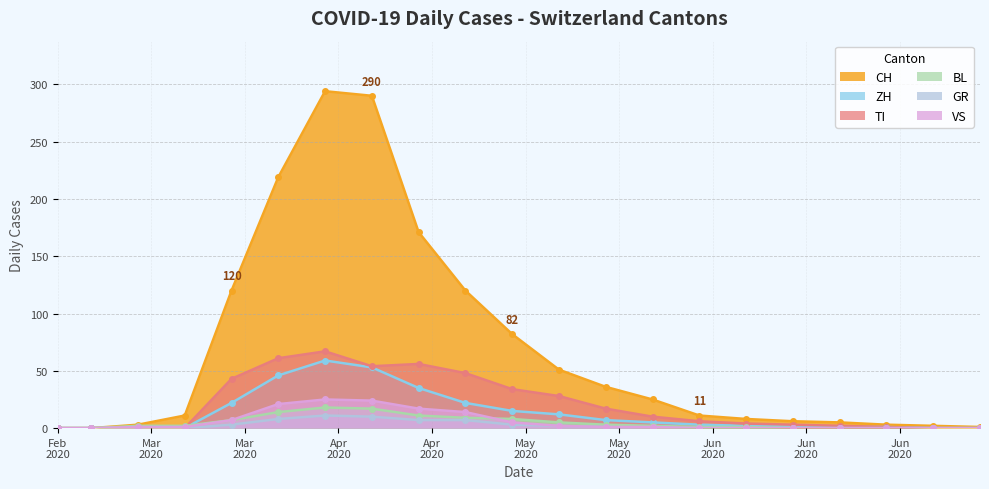

How many data points does each series have?

21